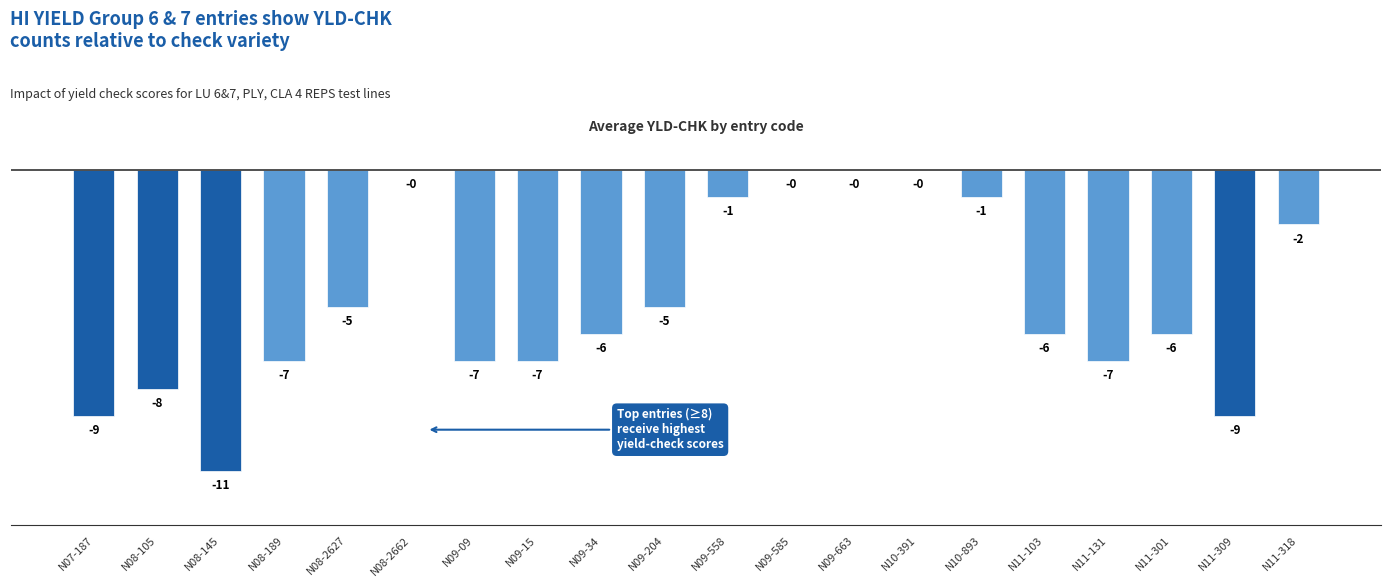

What value does the data have at N09-15, to the nearest 5?

-5